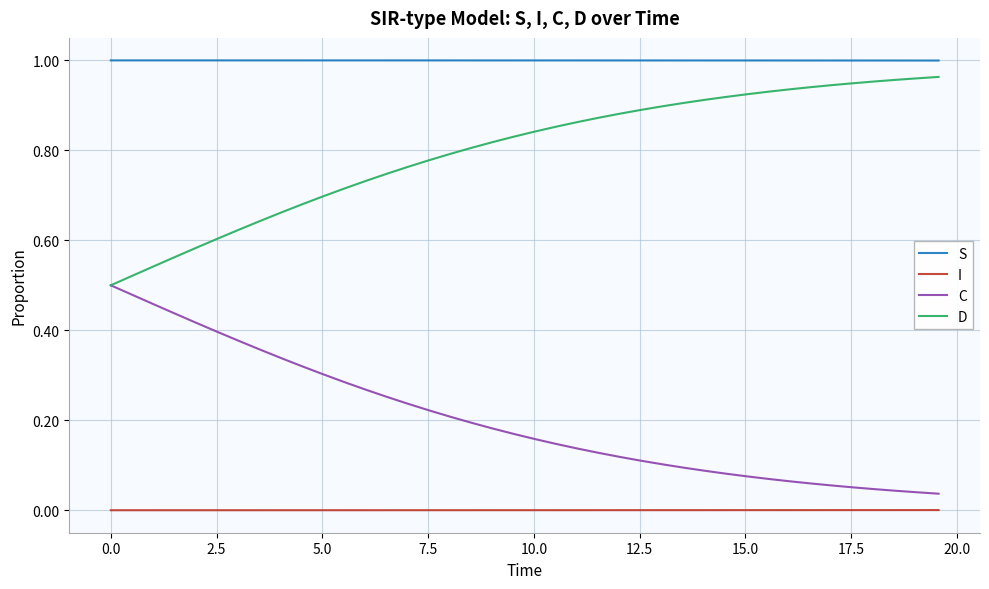

List the series in order of their peak value, highest first.

S, D, C, I